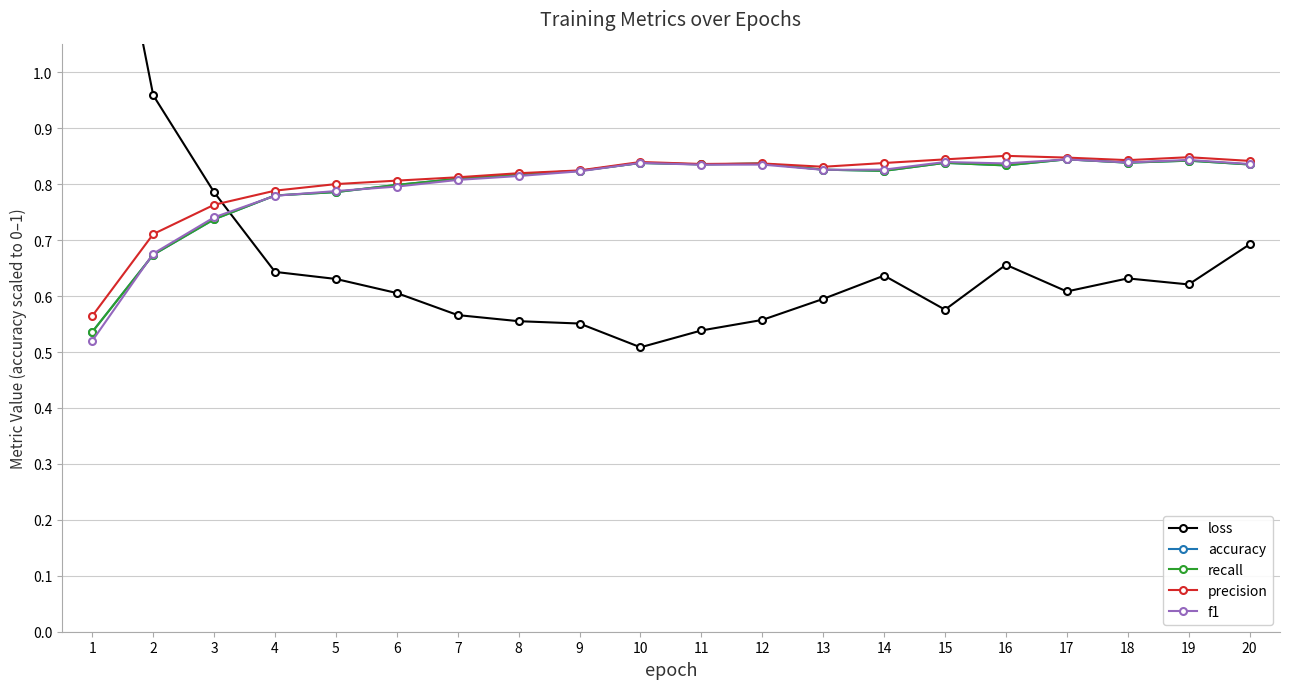

Read the precision value at 9.

0.8